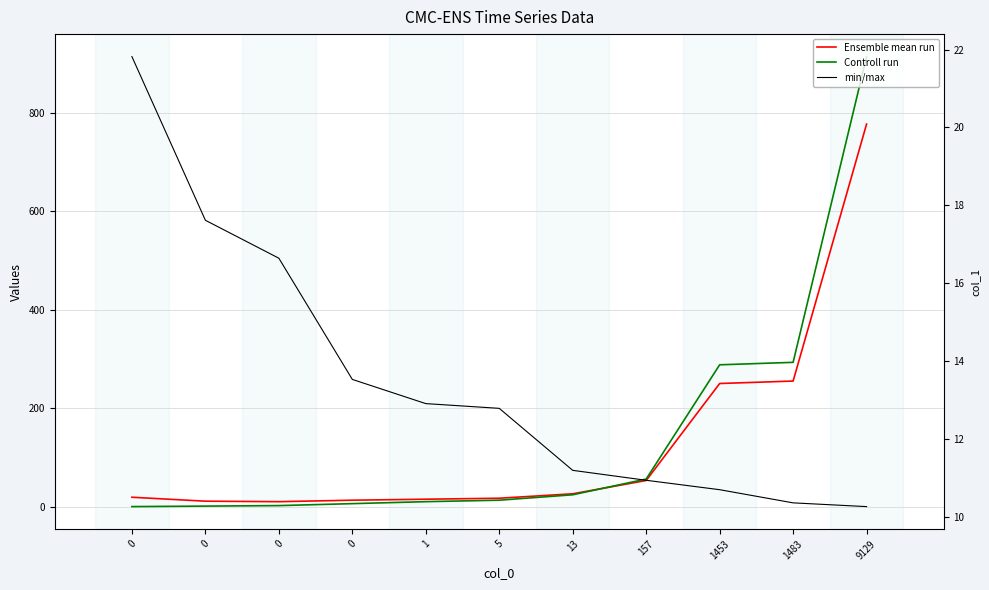

Reading right to left, what are all the values shown in this chart?

Ensemble mean run: 777.0	255.0	250.0	53.0	26.0	17.0	15.0	13.0	10.0	11.0	19.0
Controll run: 914.0	293.0	288.0	56.0	24.0	13.0	10.0	6.0	2.0	1.0	0.0
min/max: 10.3	10.4	10.7	10.9	11.2	12.8	12.9	13.5	16.6	17.6	21.8